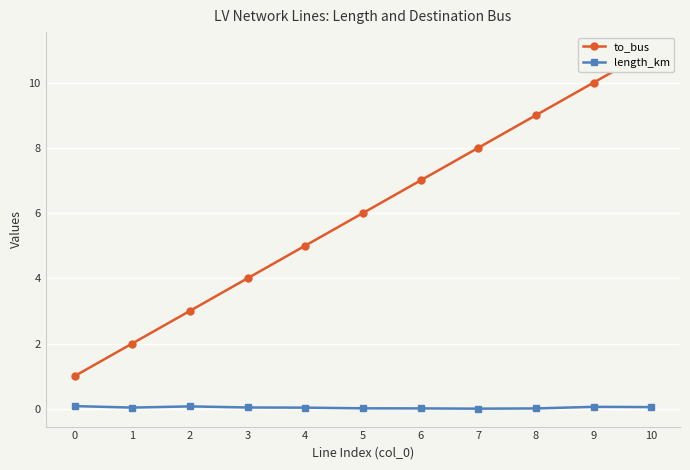

The value of to_bus at 5 is 6.0. True or false?

True